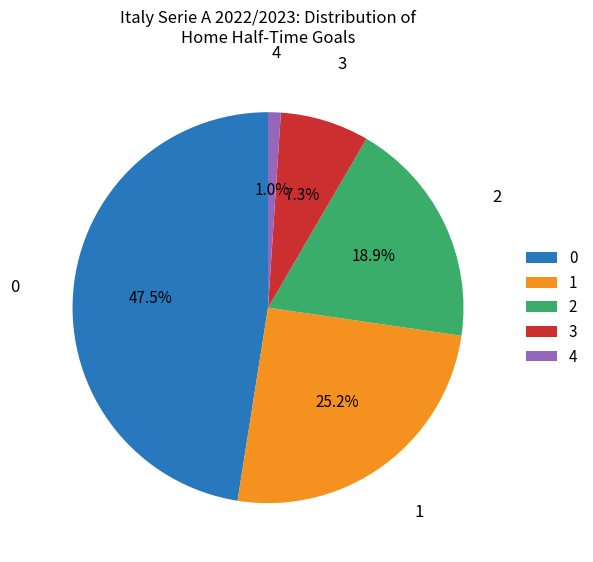

How much of the chart is everything except 0?

52.5%